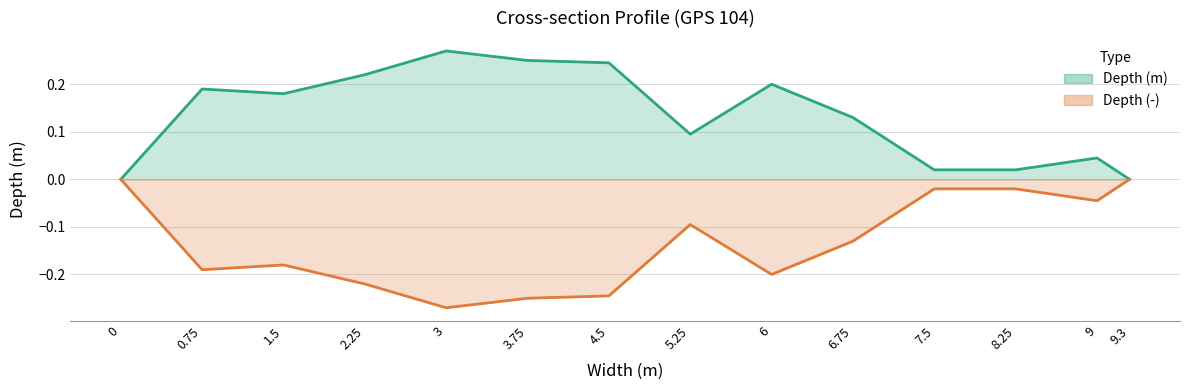

Reading left to right, extract all data points from this chart.

Depth (m): 0=0.0	0.75=0.2	1.5=0.2	2.25=0.2	3=0.3	3.75=0.2	4.5=0.2	5.25=0.1	6=0.2	6.75=0.1	7.5=0.0	8.25=0.0	9=0.0	9.3=0.0
Depth (-): 0=0.0	0.75=-0.2	1.5=-0.2	2.25=-0.2	3=-0.3	3.75=-0.2	4.5=-0.2	5.25=-0.1	6=-0.2	6.75=-0.1	7.5=-0.0	8.25=-0.0	9=-0.0	9.3=0.0